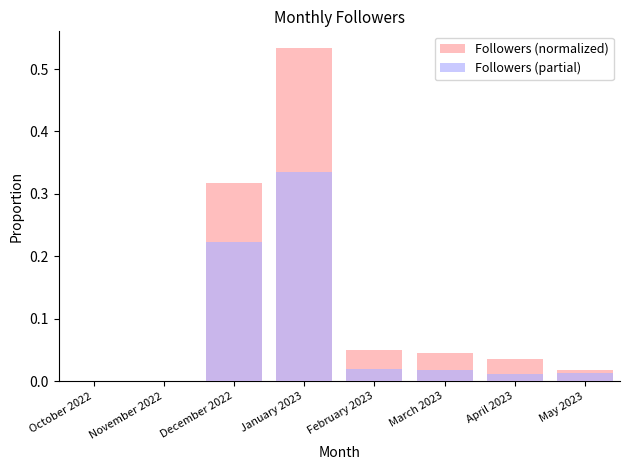

What is the difference between the maximum and minimum values in the Followers (partial) series?

0.3